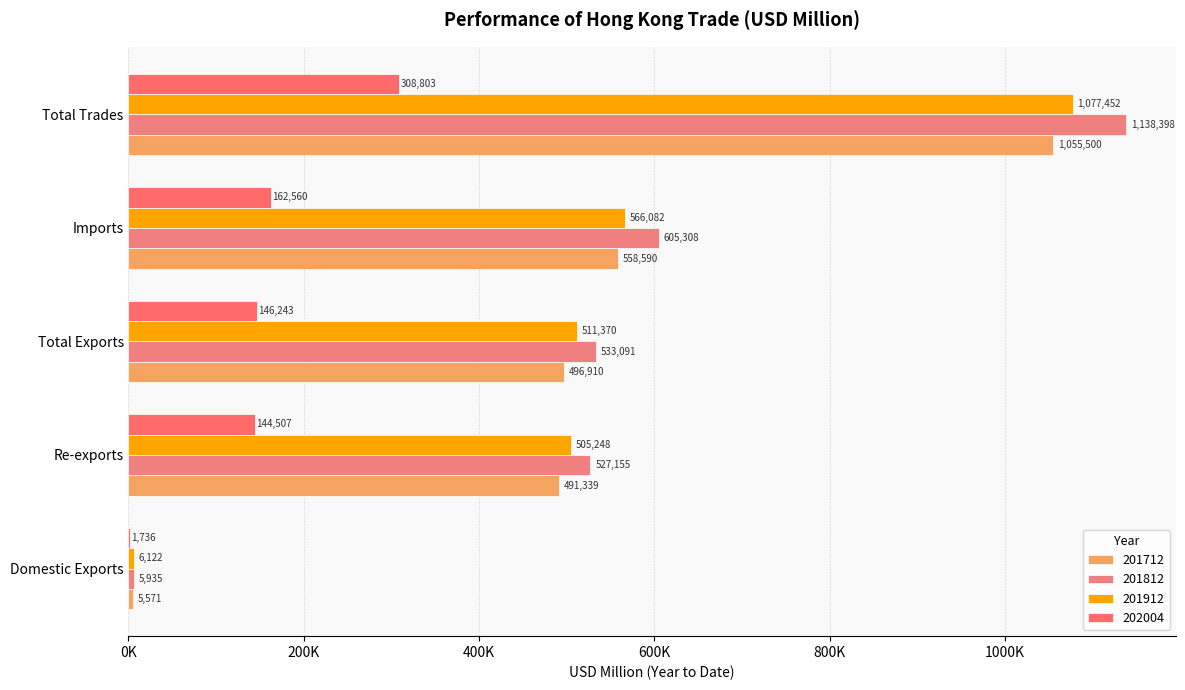

The 201912 series shows 863697.4 at Imports. True or false?

False